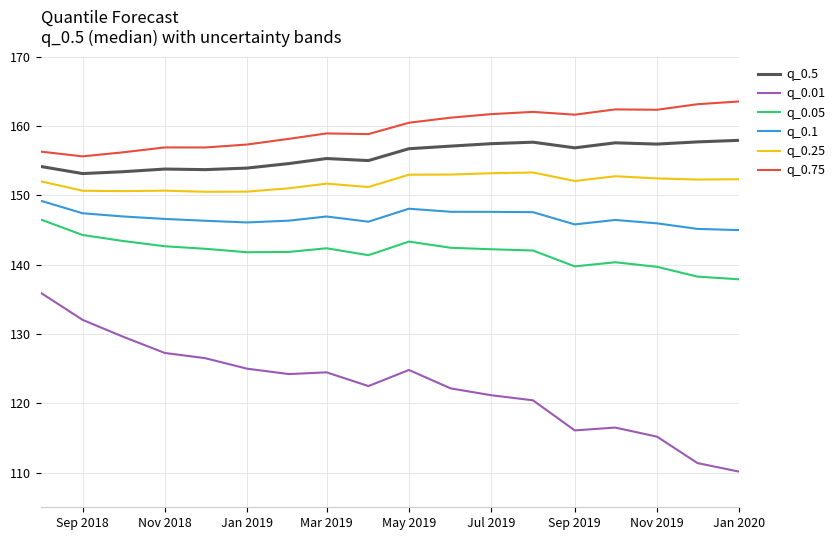

What is the highest value of the q_0.25 series?

153.3